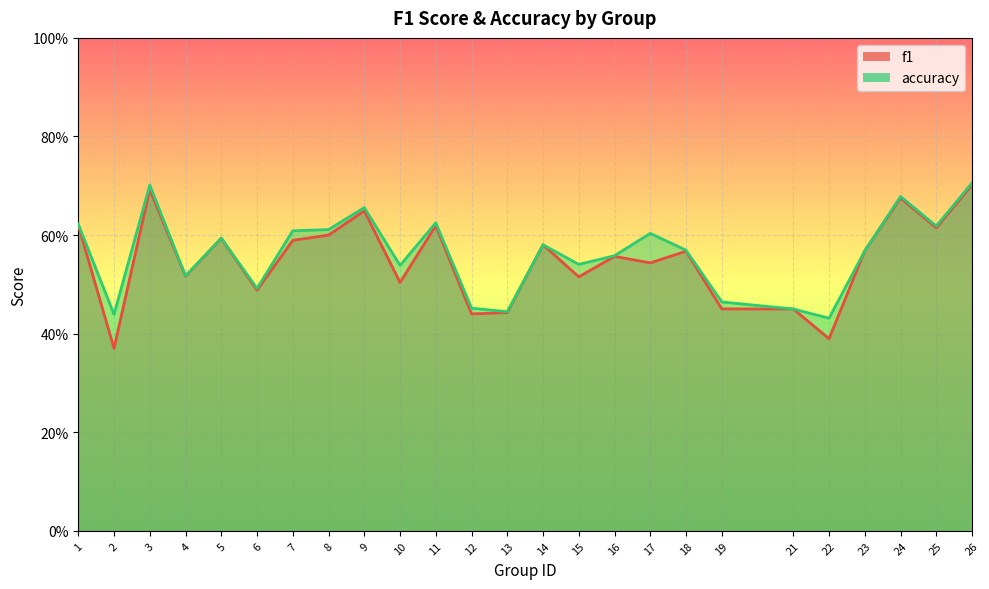

List the labels in order of f1 value, largest first.

26, 3, 24, 9, 1, 11, 25, 8, 5, 7, 14, 23, 18, 16, 17, 4, 15, 10, 6, 19, 21, 13, 12, 22, 2